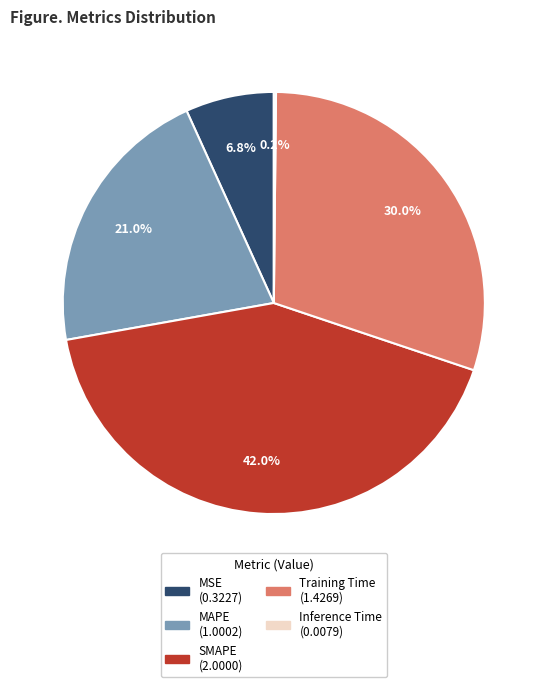

What portion of the pie excludes MAPE?

79.0%